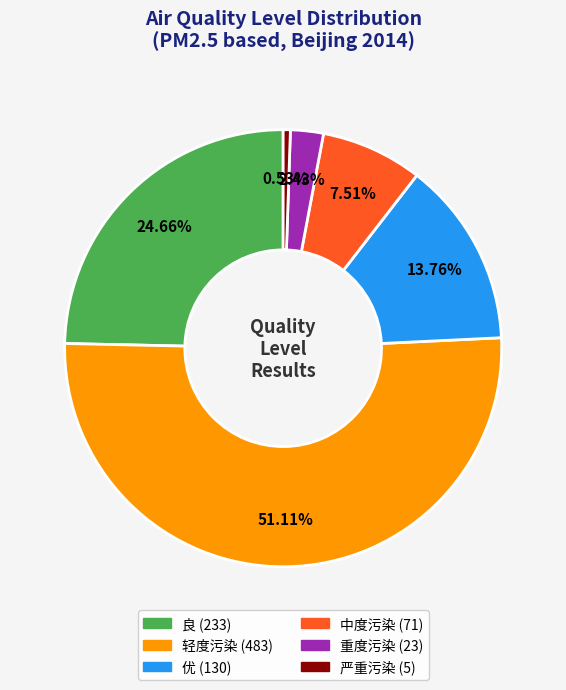

Which has a higher value, 轻度污染 or 严重污染?

轻度污染